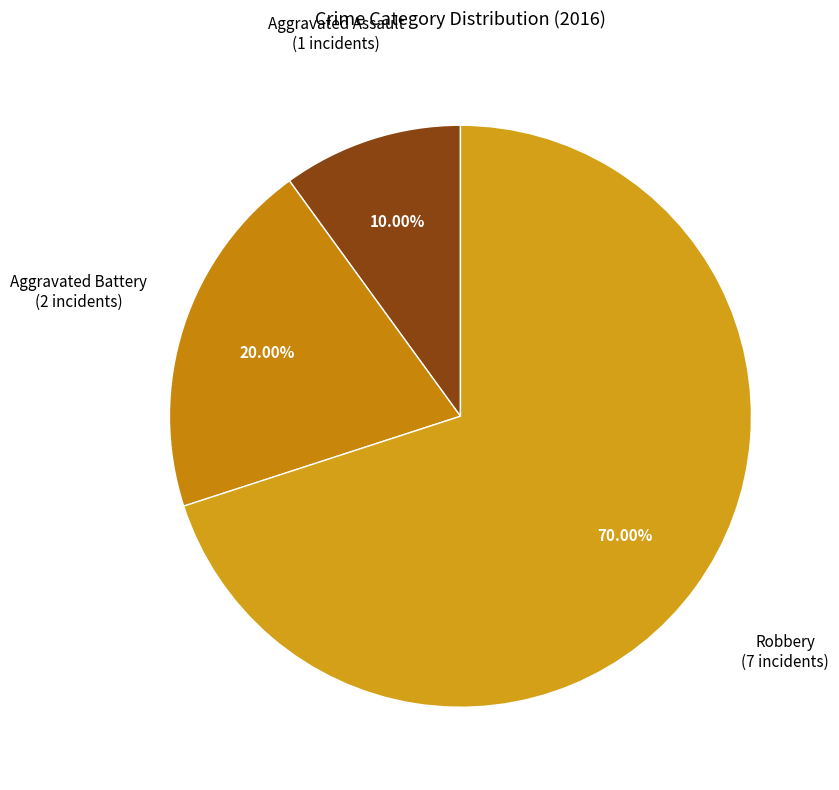

How many segments does this pie chart have?

3